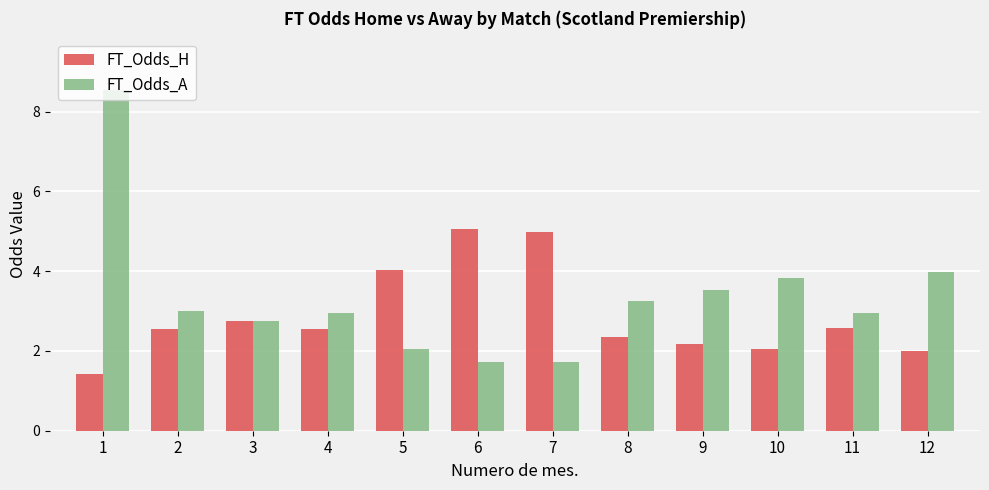

What is the value of the FT_Odds_A bar at the 1st from the left?

8.6